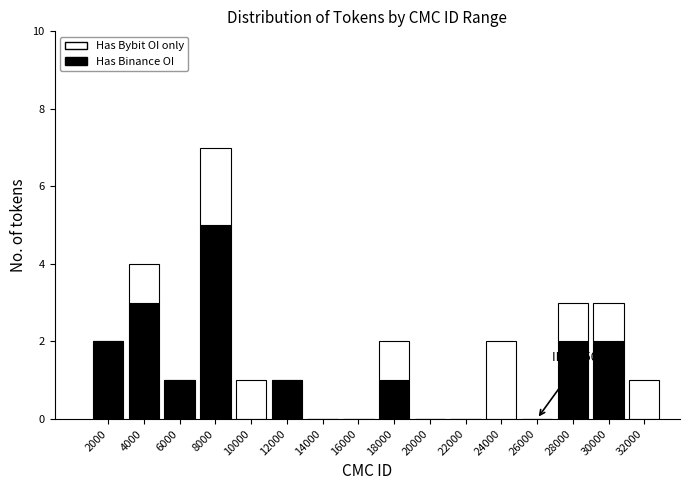

Which range on the x-axis has the tallest stacked bar (by total height)?

7000 to 9000